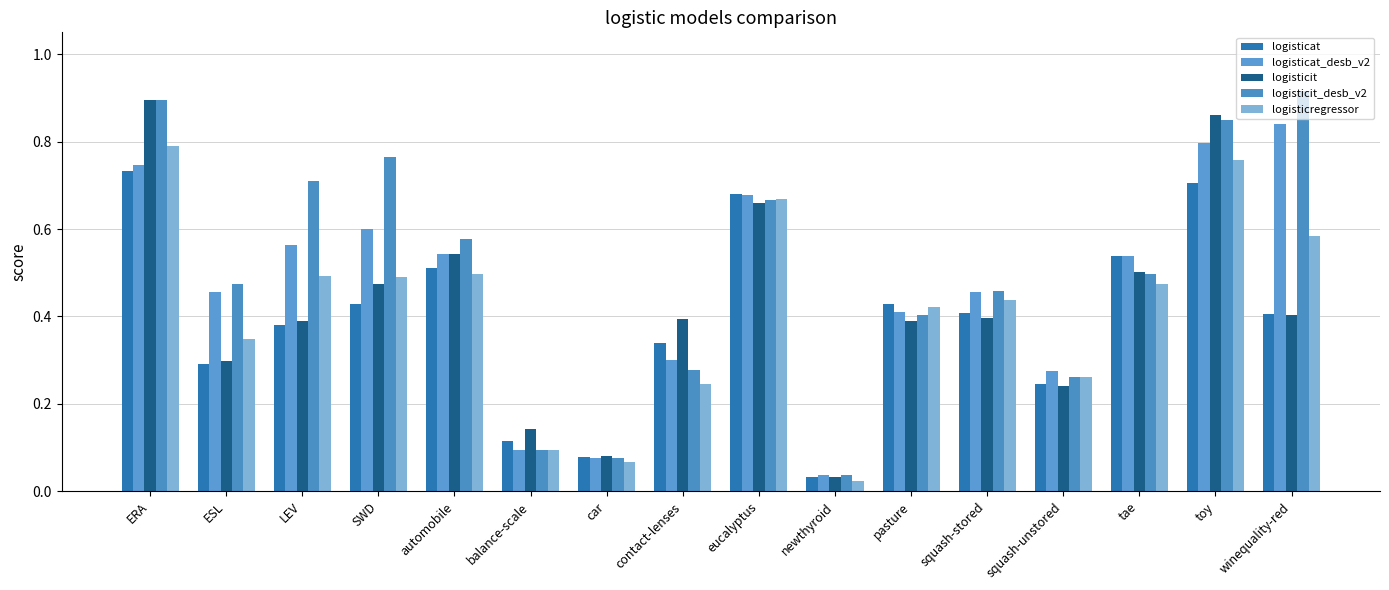

The logisticregressor series shows 0.4 at pasture. True or false?

True